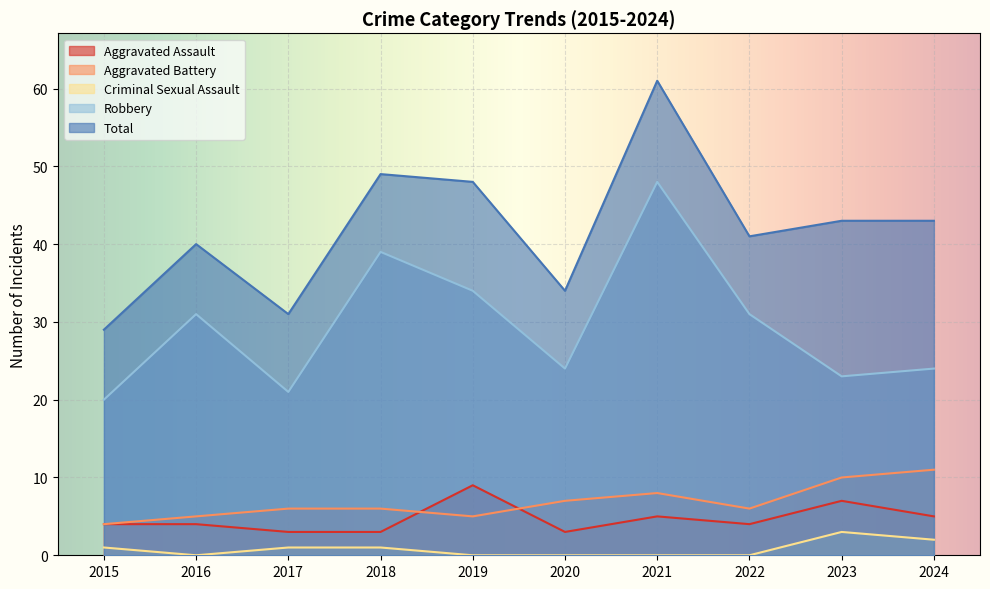

What is the sum of all Aggravated Battery values?

68